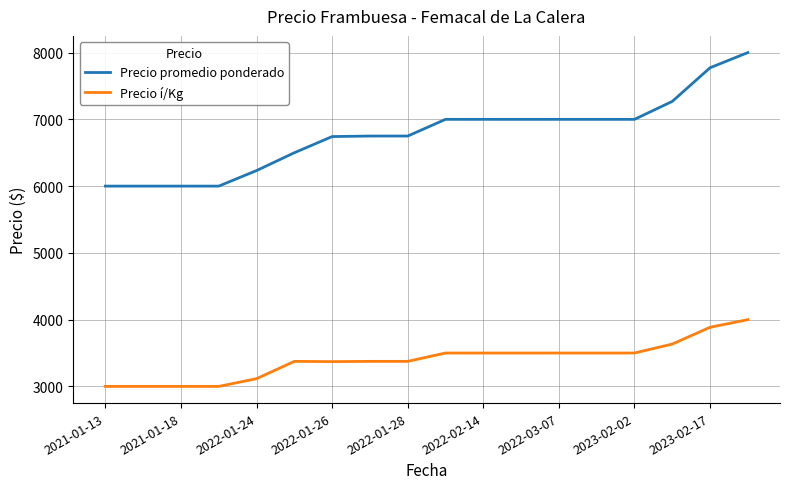

List the series in order of their overall mean, highest first.

Precio promedio ponderado, Precio í/Kg